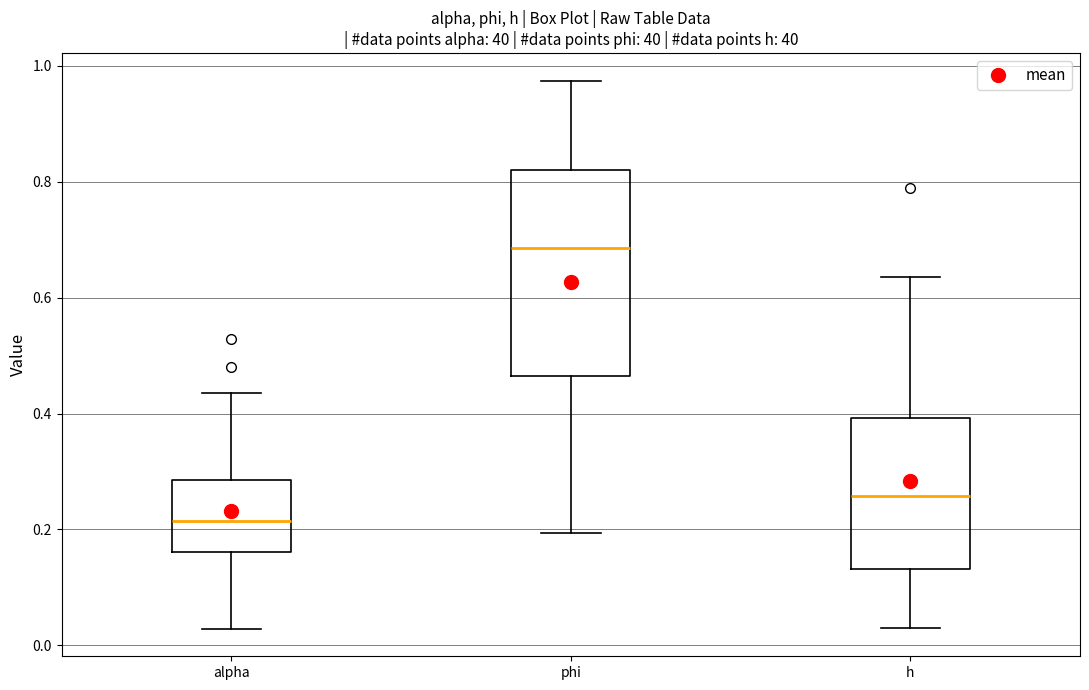

Reading left to right, transcribe this box plot: for each box, give where its median line is, the range the box spans, and where its two whiskers end, as read against the y-axis. The values are not printed on the chart, so give them approximately, as read against the axis.

alpha: median 0.22, box 0.16 to 0.28, whiskers 0.02 to 0.44
phi: median 0.68, box 0.46 to 0.82, whiskers 0.20 to 0.98
h: median 0.26, box 0.14 to 0.40, whiskers 0.04 to 0.64